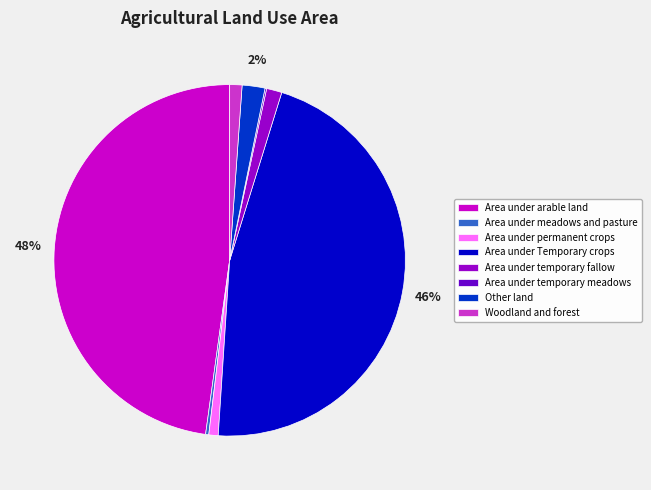

To the nearest percent, what is the difference between the Area under permanent crops and Other land slice percentages?

1%